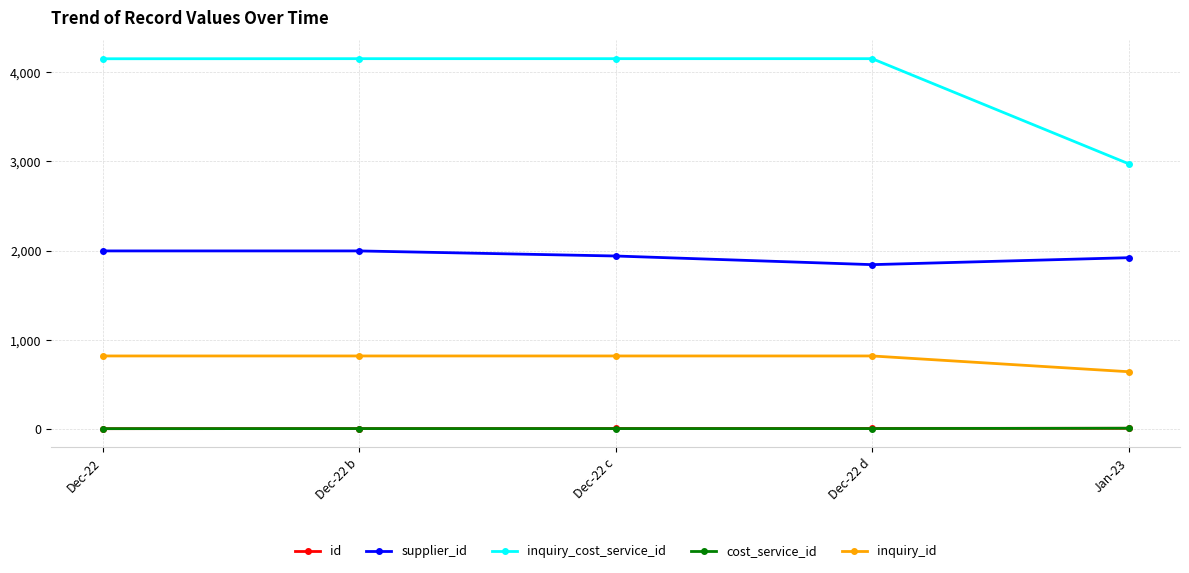

True or false: id has more than 2 points higher than both neighbors.

False